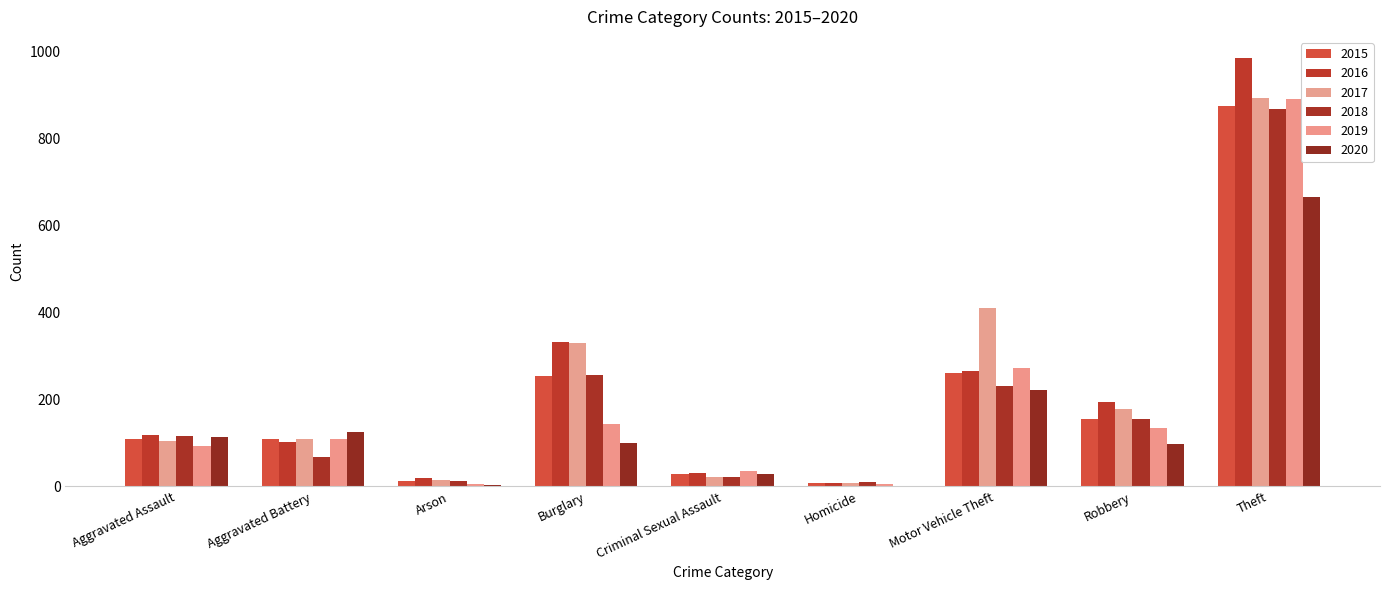

Reading left to right, transcribe all the data shown in this chart.

2015: Aggravated Assault=110	Aggravated Battery=108	Arson=13	Burglary=254	Criminal Sexual Assault=28	Homicide=9	Motor Vehicle Theft=261	Robbery=154	Theft=874
2016: Aggravated Assault=118	Aggravated Battery=102	Arson=20	Burglary=333	Criminal Sexual Assault=30	Homicide=7	Motor Vehicle Theft=265	Robbery=194	Theft=984
2017: Aggravated Assault=105	Aggravated Battery=108	Arson=14	Burglary=329	Criminal Sexual Assault=21	Homicide=8	Motor Vehicle Theft=411	Robbery=178	Theft=892
2018: Aggravated Assault=115	Aggravated Battery=67	Arson=12	Burglary=257	Criminal Sexual Assault=21	Homicide=10	Motor Vehicle Theft=231	Robbery=155	Theft=868
2019: Aggravated Assault=92	Aggravated Battery=108	Arson=5	Burglary=143	Criminal Sexual Assault=35	Homicide=5	Motor Vehicle Theft=273	Robbery=135	Theft=891
2020: Aggravated Assault=113	Aggravated Battery=125	Arson=4	Burglary=100	Criminal Sexual Assault=28	Homicide=2	Motor Vehicle Theft=221	Robbery=97	Theft=666